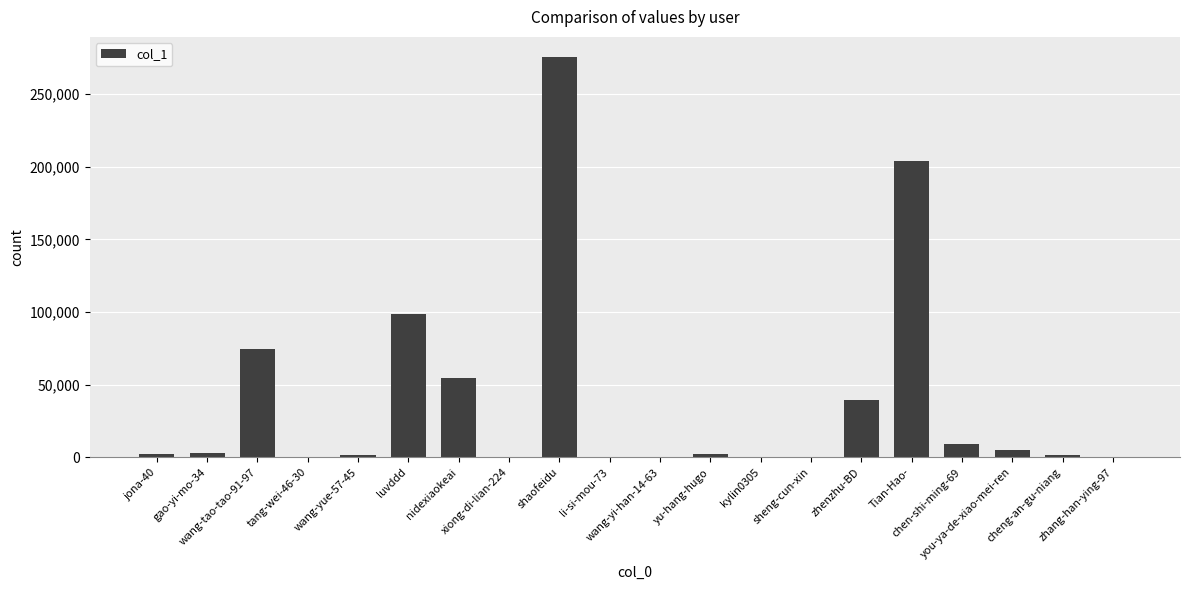

What is the sum of all values?

771592